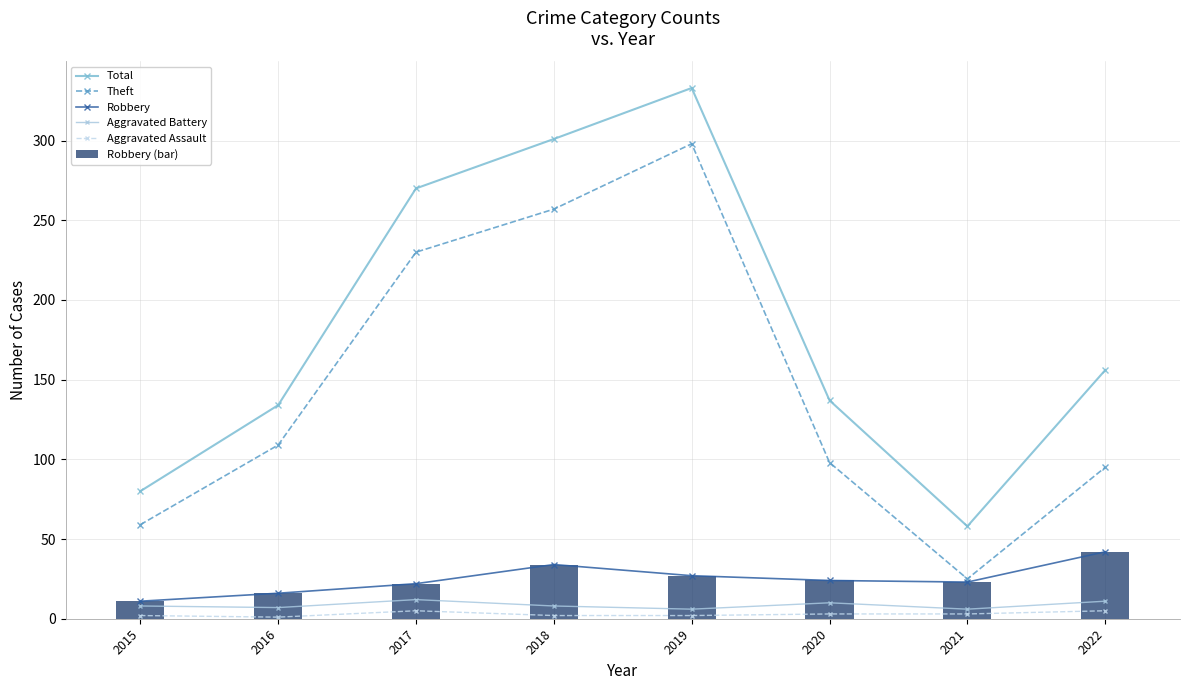

How many interior local peaks does the Total series have?

1